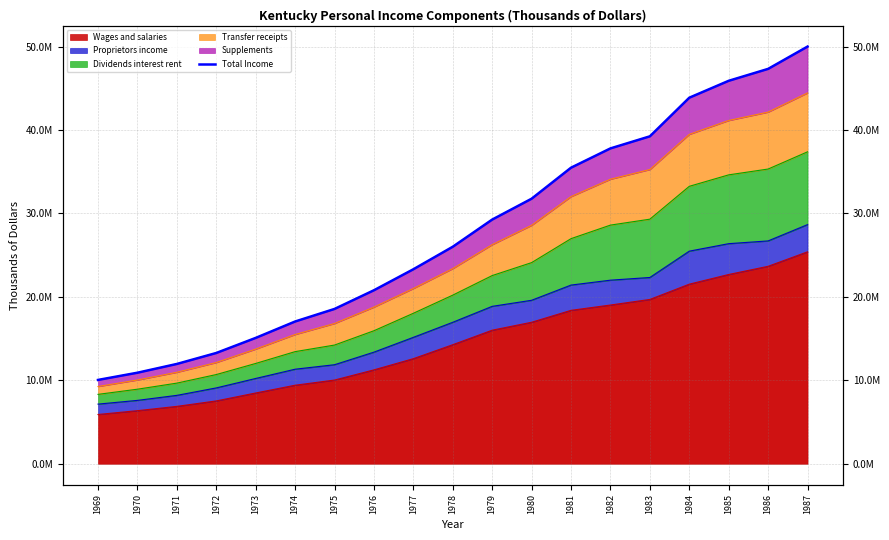

Between 1973 and 1980, which is larger?

1980